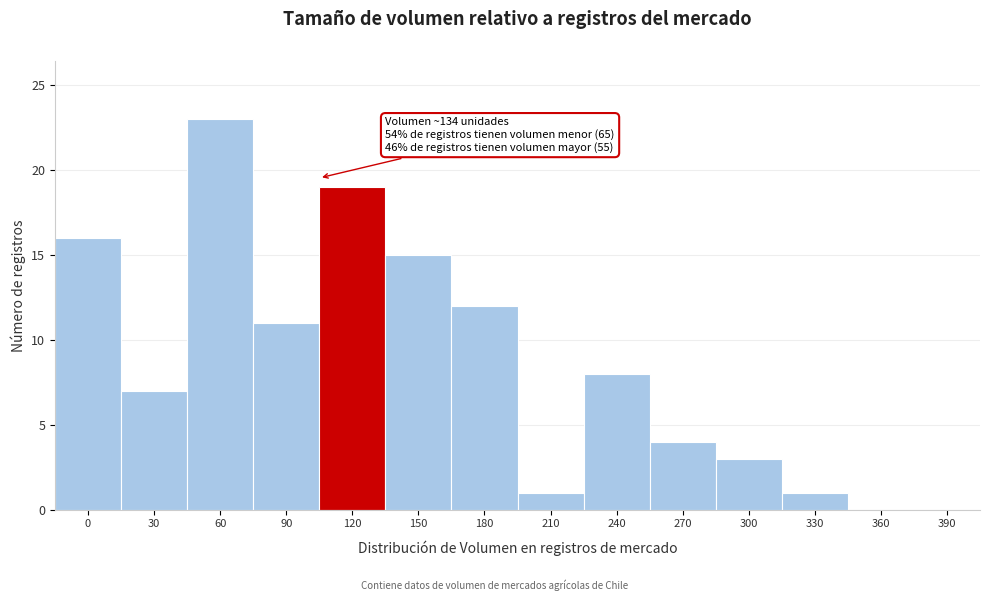

Reading left to right, list all the values displayed in this chart.

0=16	30=7	60=23	90=11	120=19	150=15	180=12	210=1	240=8	270=4	300=3	330=1	360=0	390=0